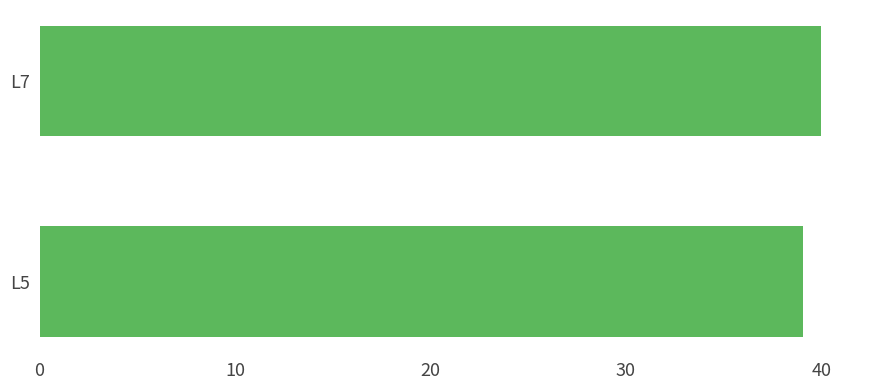

Reading bottom to top, transcribe all the data shown in this chart.

L5=39.1	L7=40.0